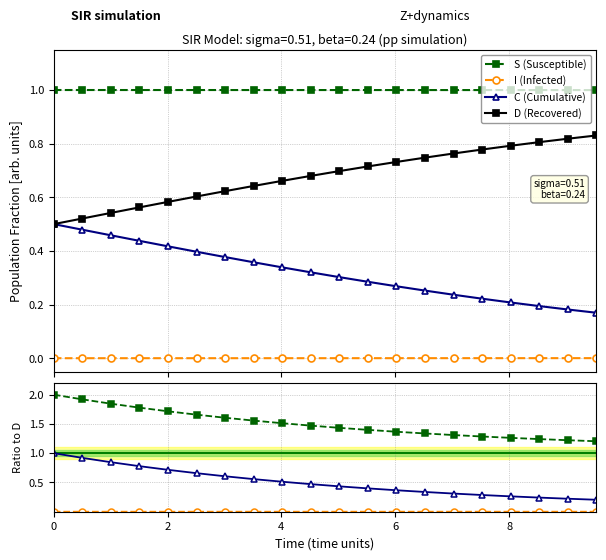

What is the highest value of the D (Recovered) series?

0.8